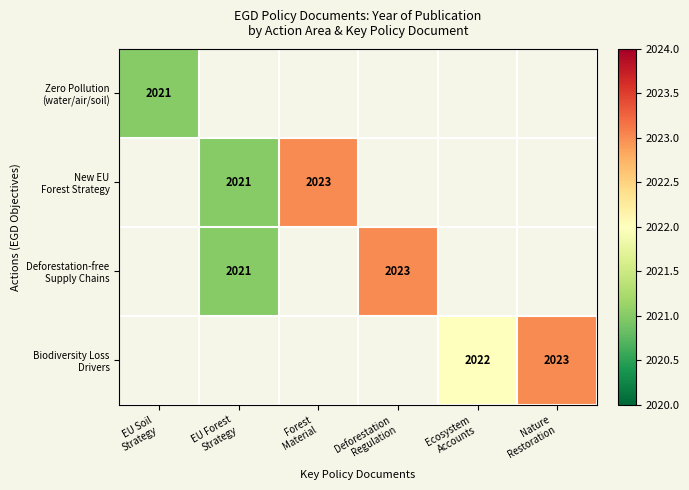

What value does the Zero Pollution (water/air/soil) series have at EU Soil Strategy?

2021.0